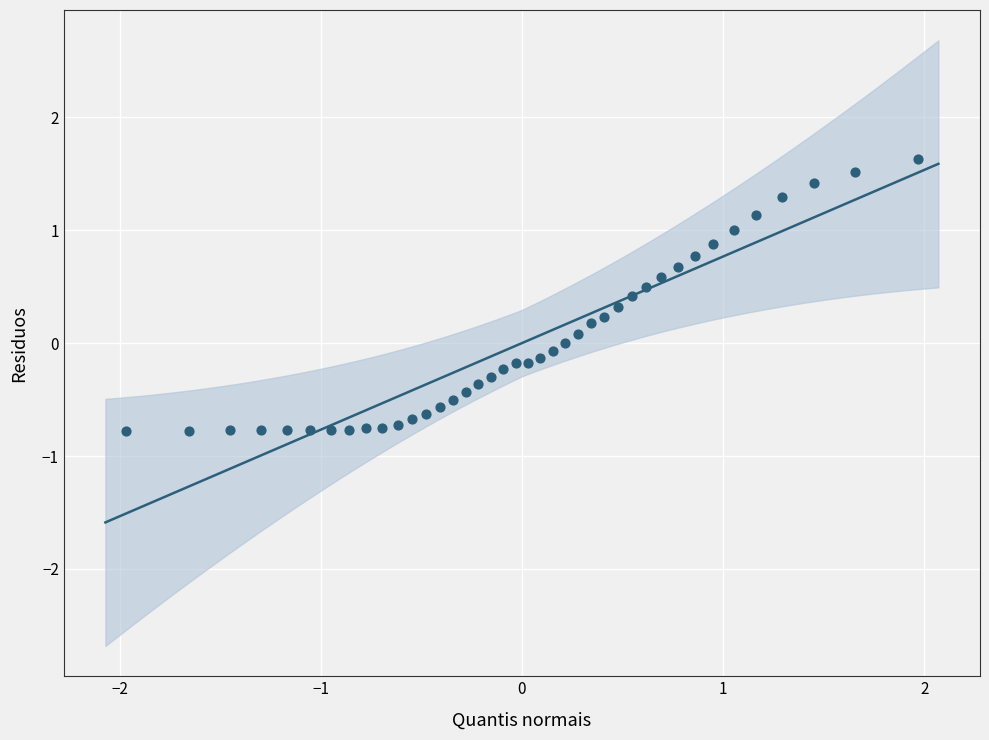

What is the range of Y values (max minus min)?

2.4